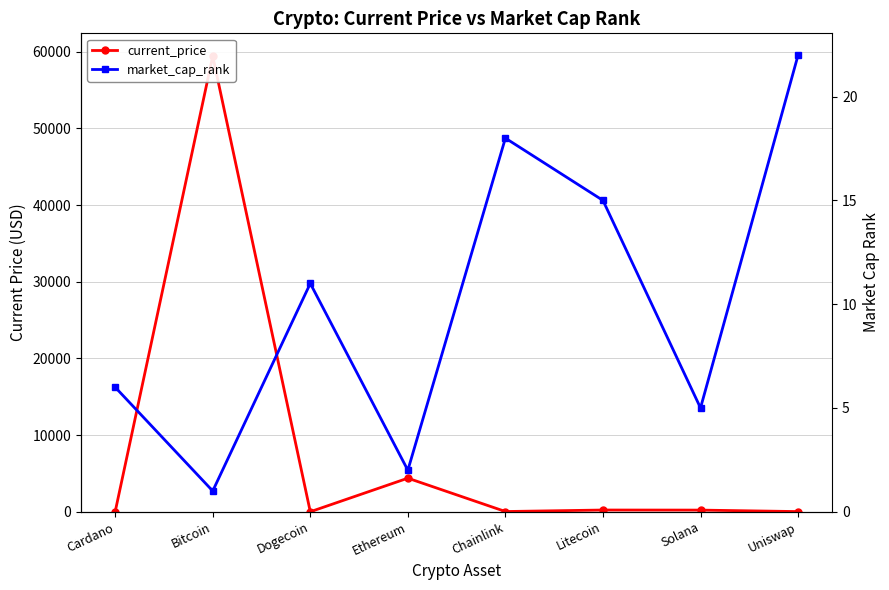

Between Litecoin and Uniswap, which is larger?

Litecoin